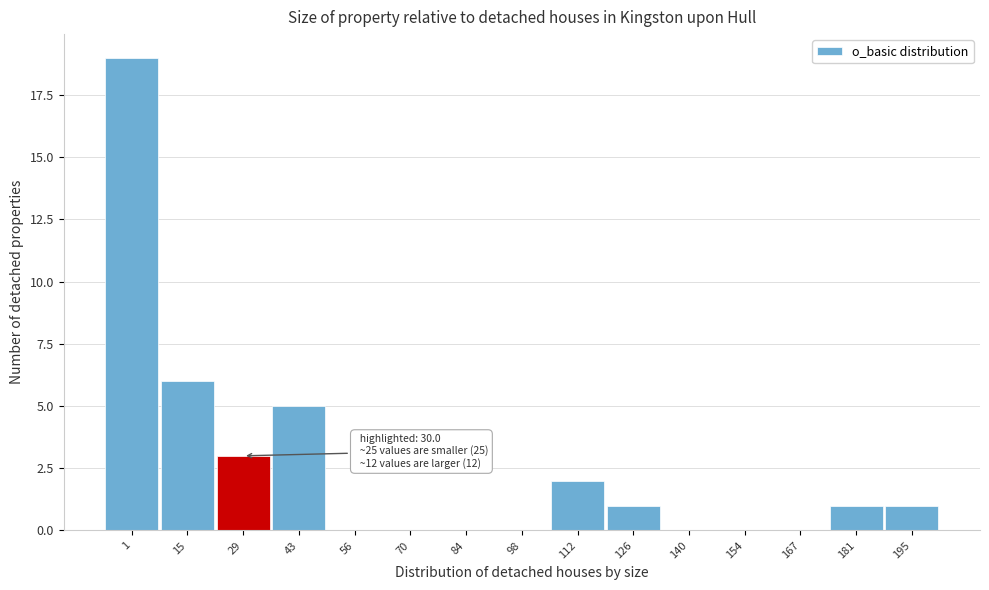

Reading right to left, what are all the values shown in this chart?

195=1	181=1	167=0	154=0	140=0	126=1	112=2	98=0	84=0	70=0	56=0	43=5	29=3	15=6	1=19